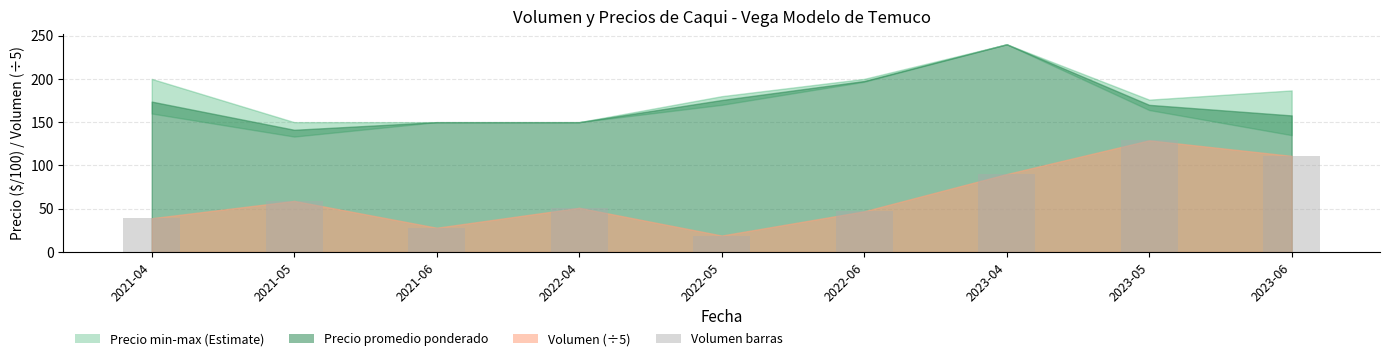

Which has a higher value, 2021-04 or 2022-06?

2022-06